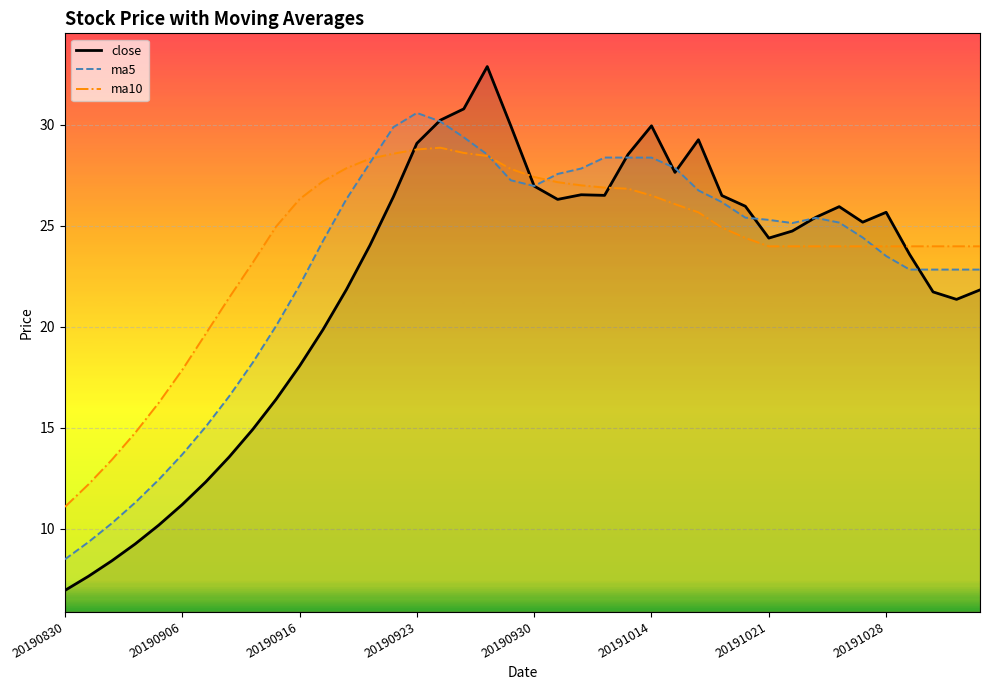

How many intersections are there between close_line and ma5_line?

8